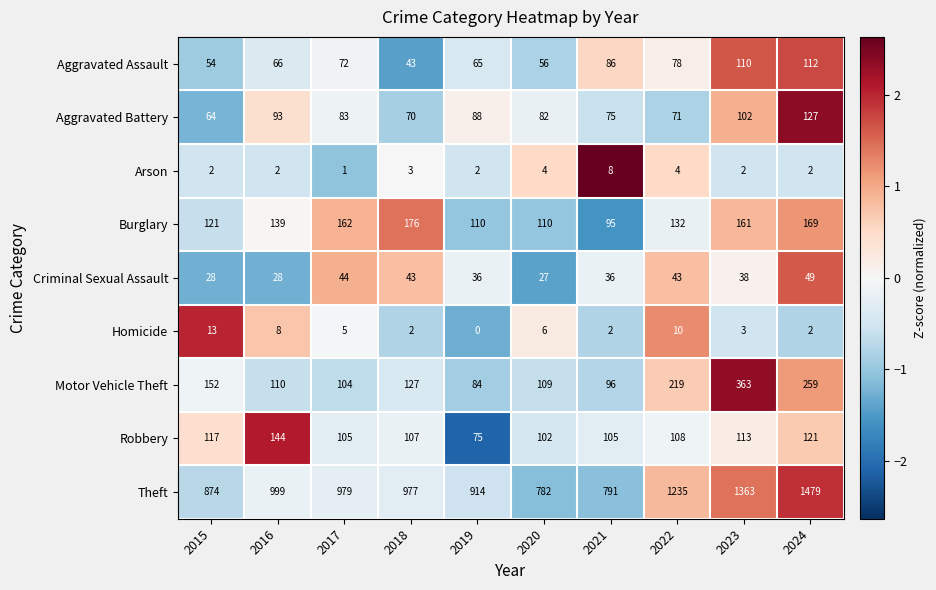

What is the sum of all Homicide values?

51